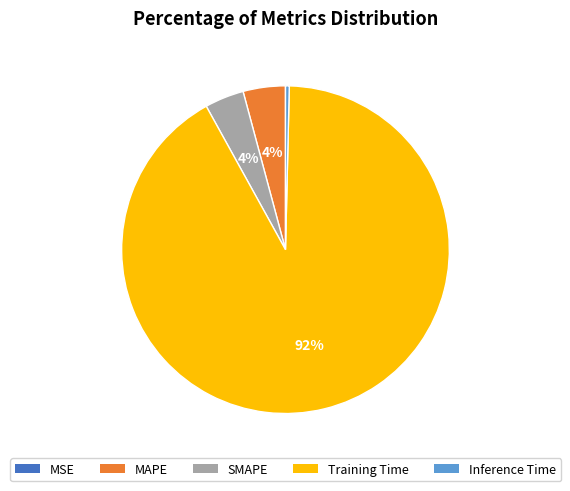

Is the sum of Training Time and Inference Time greater than half?

Yes